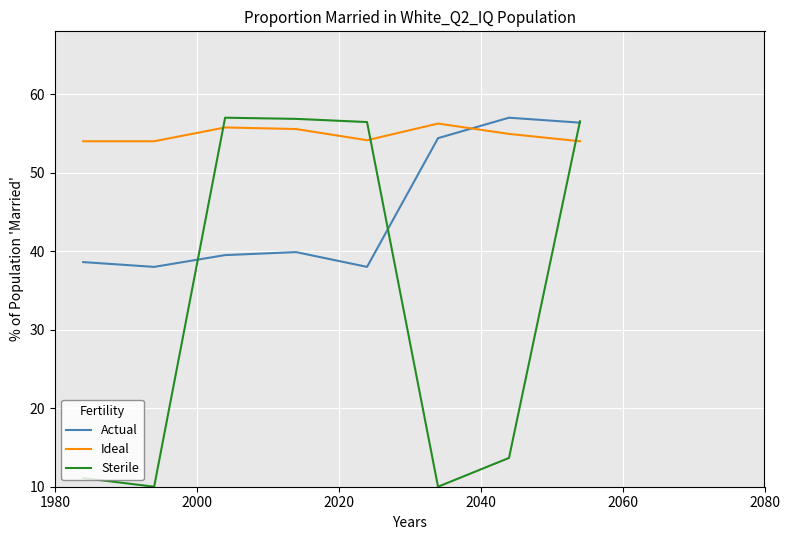

What is the sum of all Actual values?

361.8